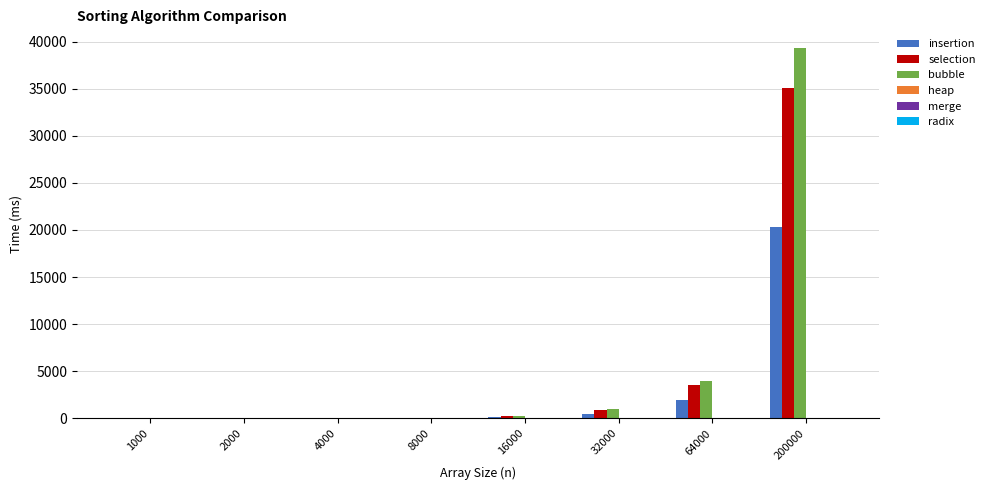

Which series changed the most between 2000 and 200000?

bubble